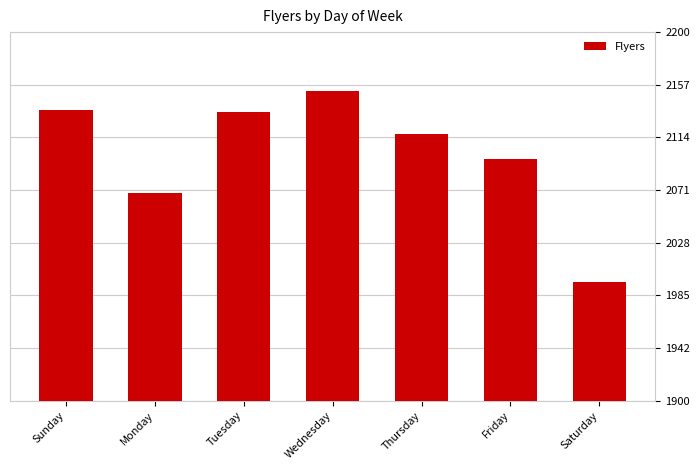

The chart shows a value of 1997 at Saturday. True or false?

True